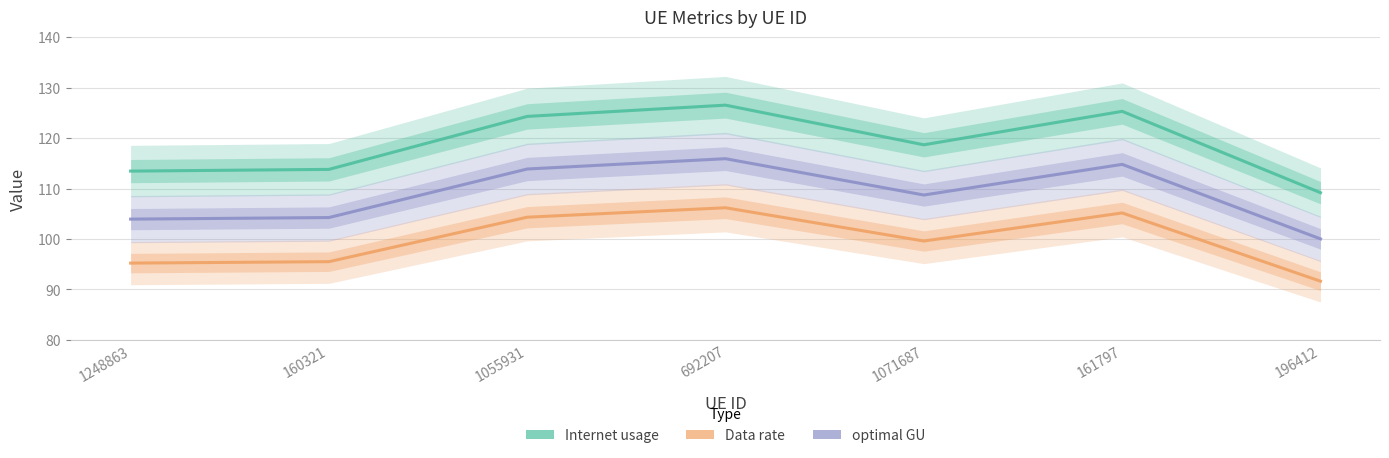

What is the sum of the Internet usage values at 160321 and 1055931?

238.1